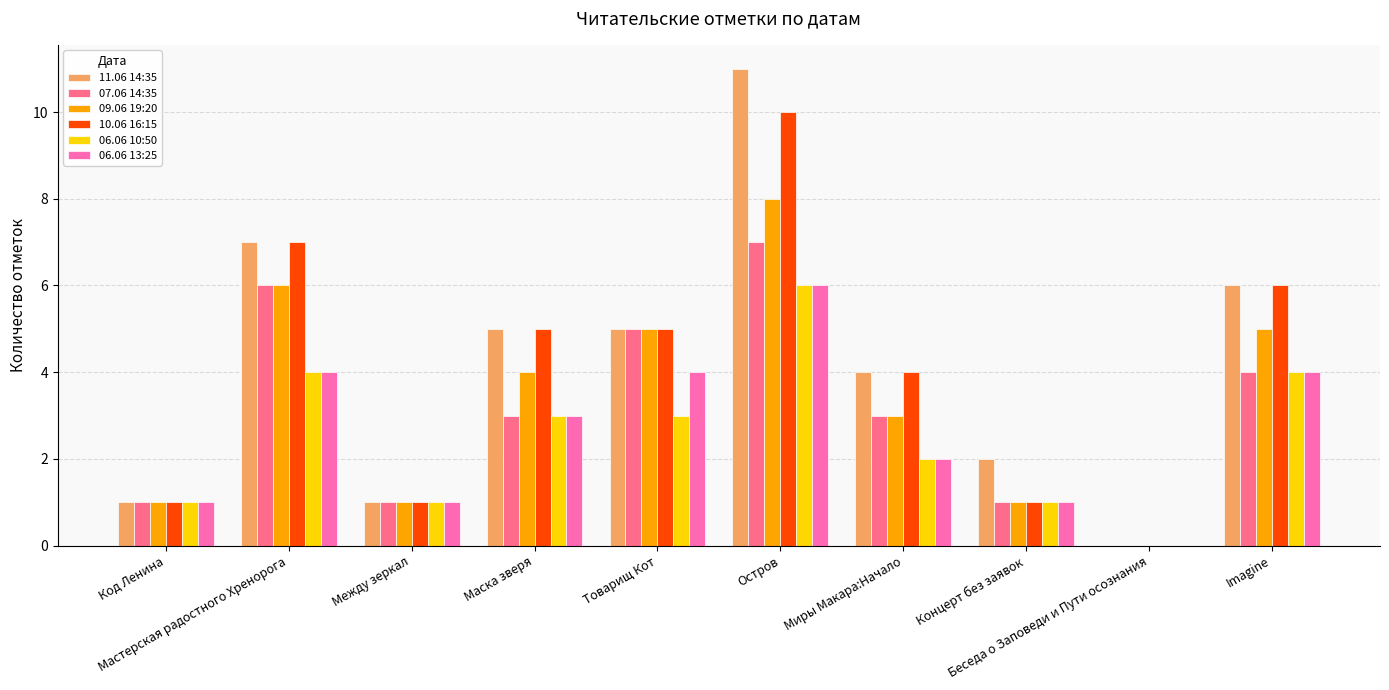

What is the maximum value shown in the chart?

11